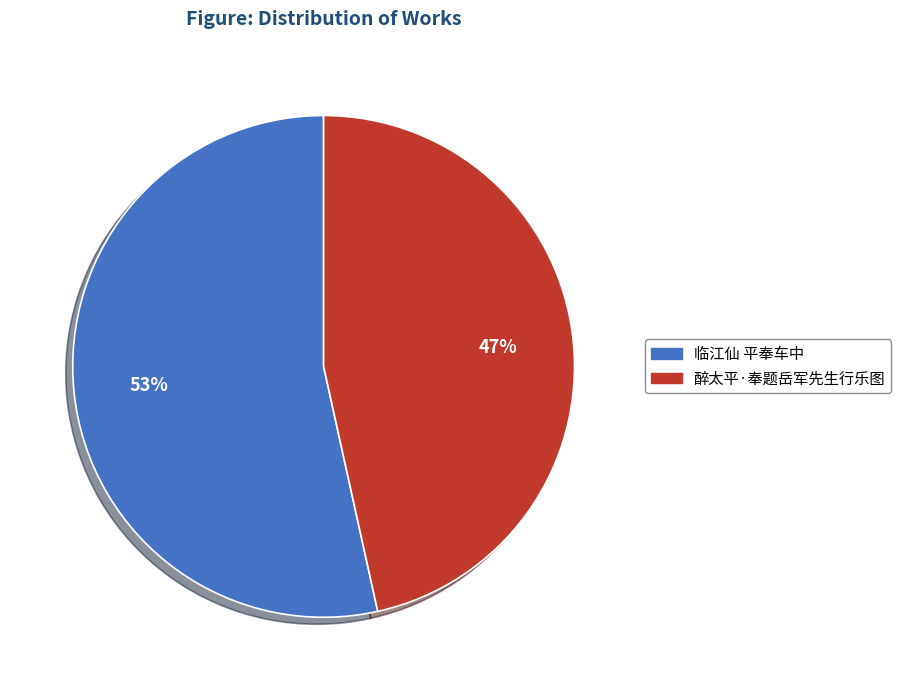

To the nearest percent, what portion does 临江仙 平奉车中 represent?

53%